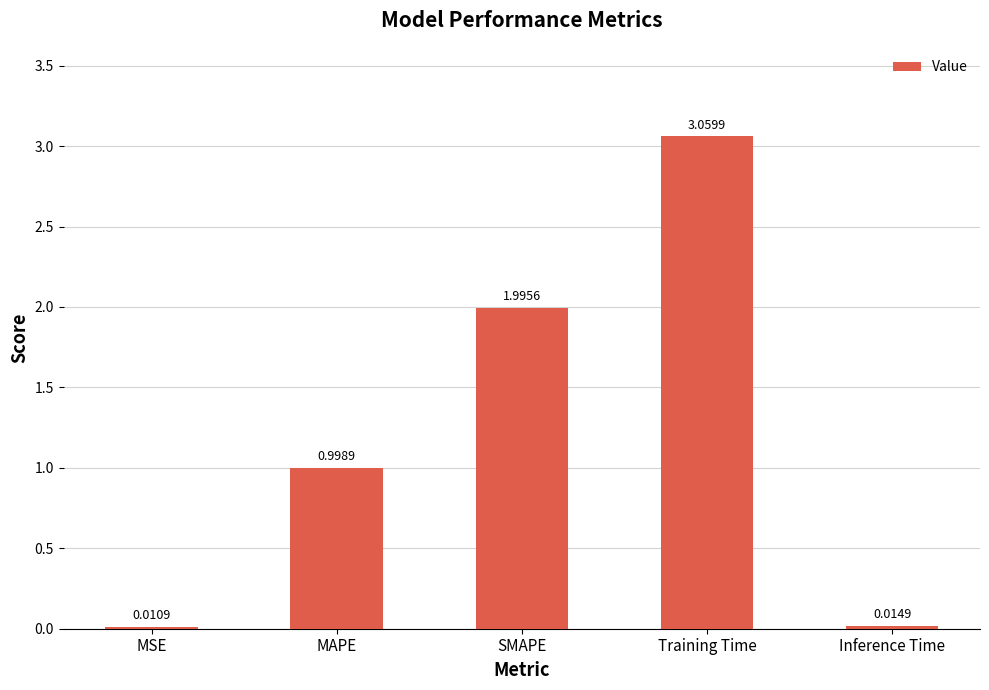

At which label is the value closest to 1?

MAPE